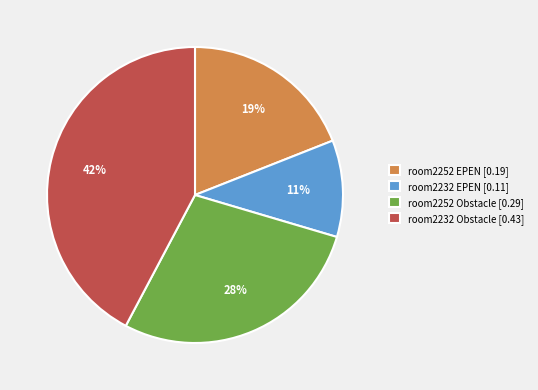

What is the largest slice in the pie chart?

room2232 Obstacle [0.43]